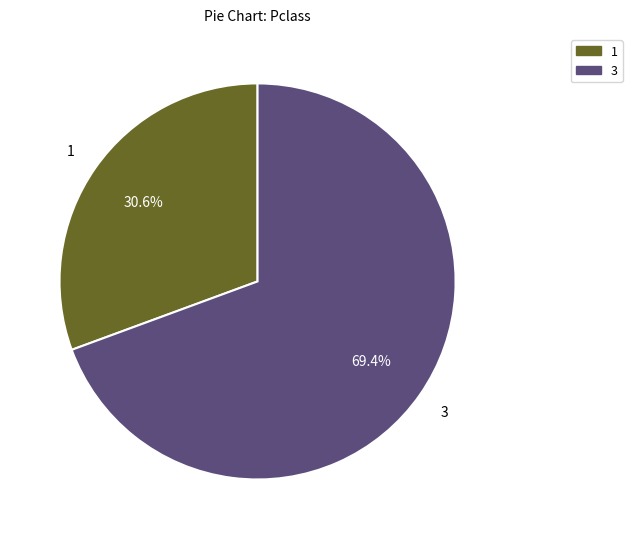

How many segments does this pie chart have?

2